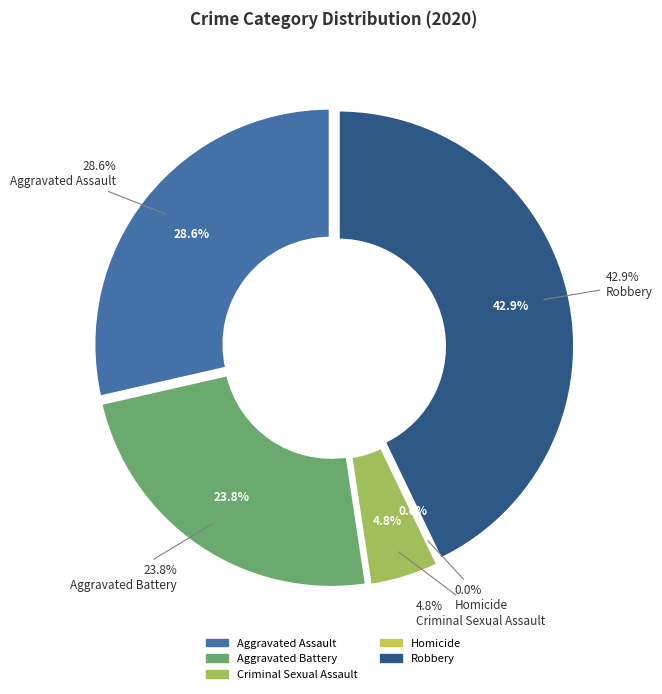

Does any single category account for the majority?

No